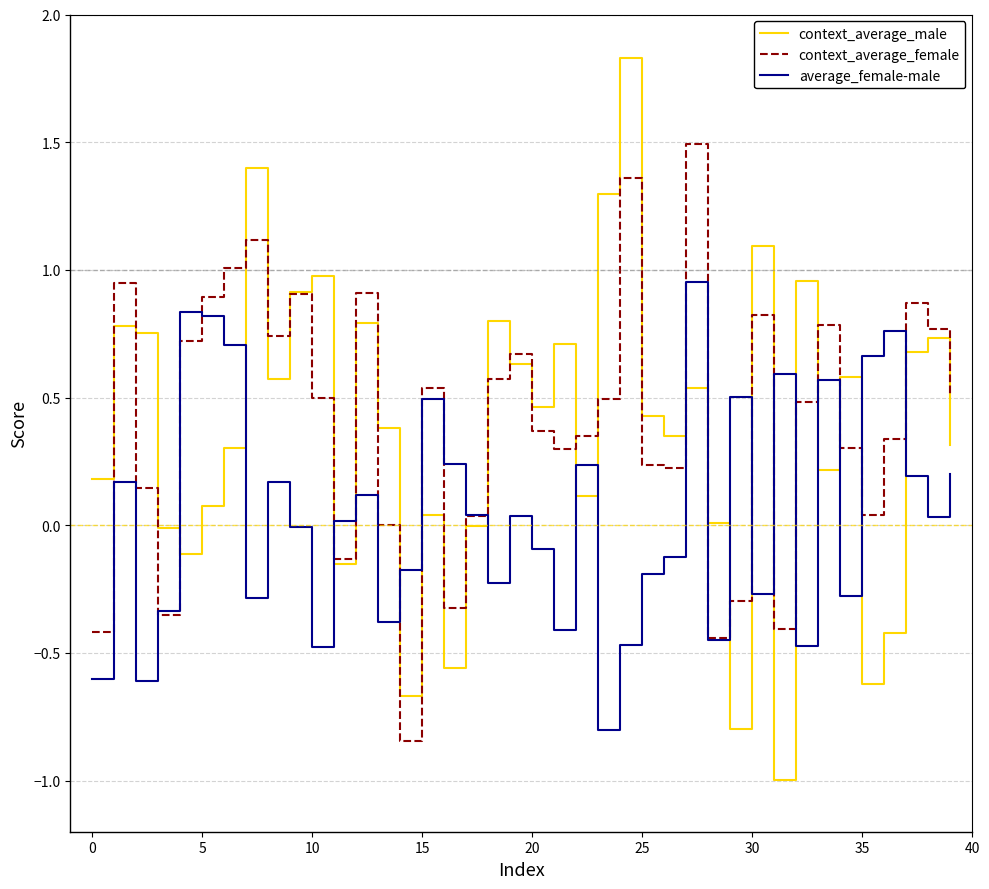

What is the lowest value of the context_average_male series?

-1.0